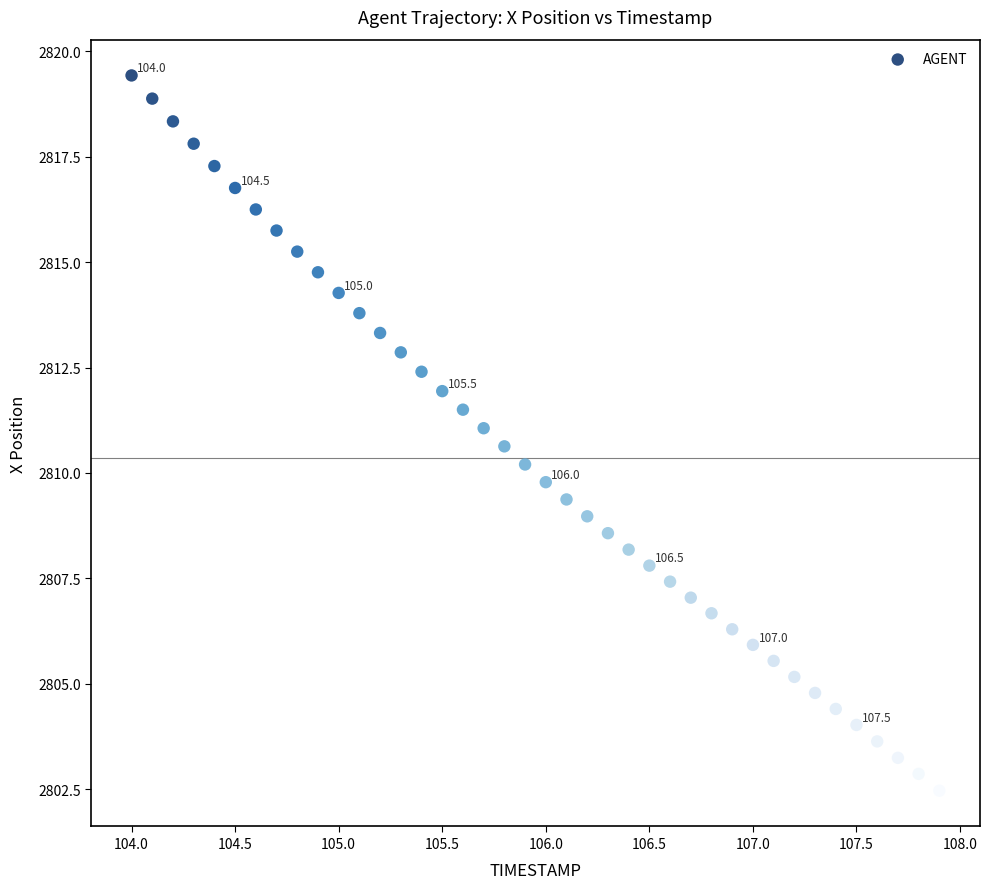

What is the range of Y values (max minus min)?

17.0